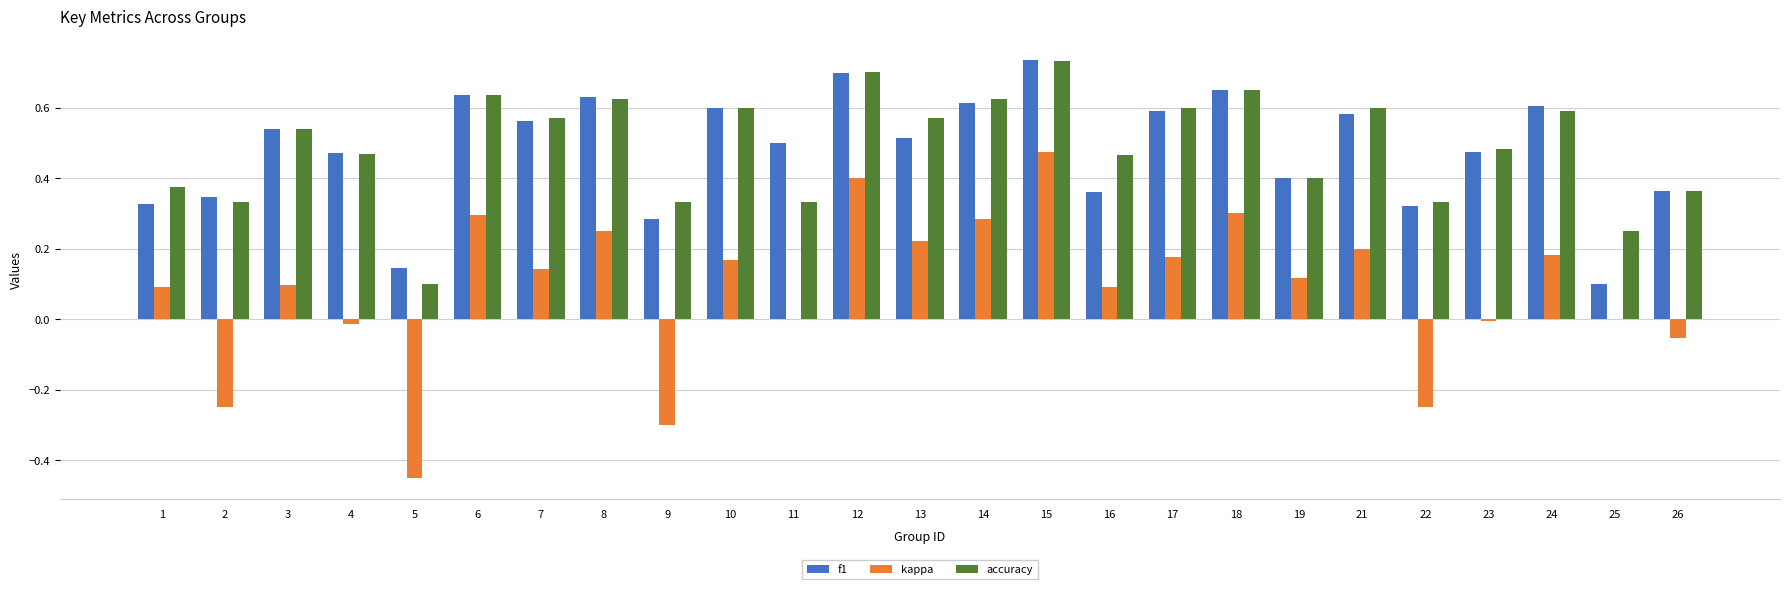

Which label corresponds to the largest value in the chart?

15